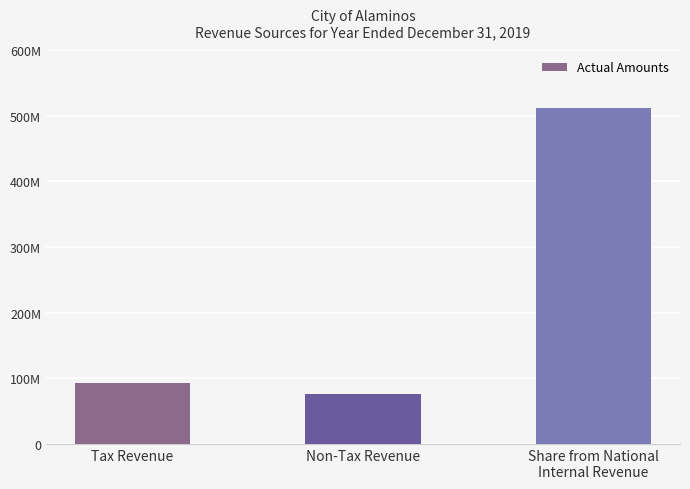

Reading left to right, extract all data points from this chart.

Tax Revenue=93187917.5	Non-Tax Revenue=76143239.4	Share from National
Internal Revenue=512206896.0